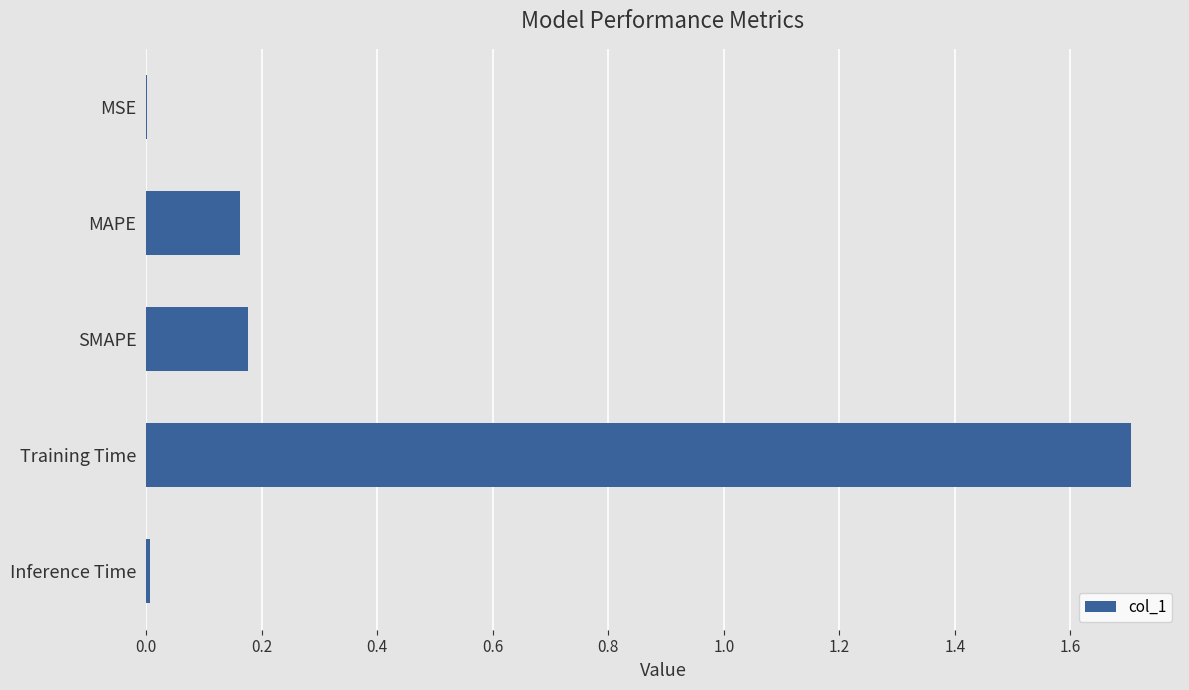

What is the sum of all values?

2.1